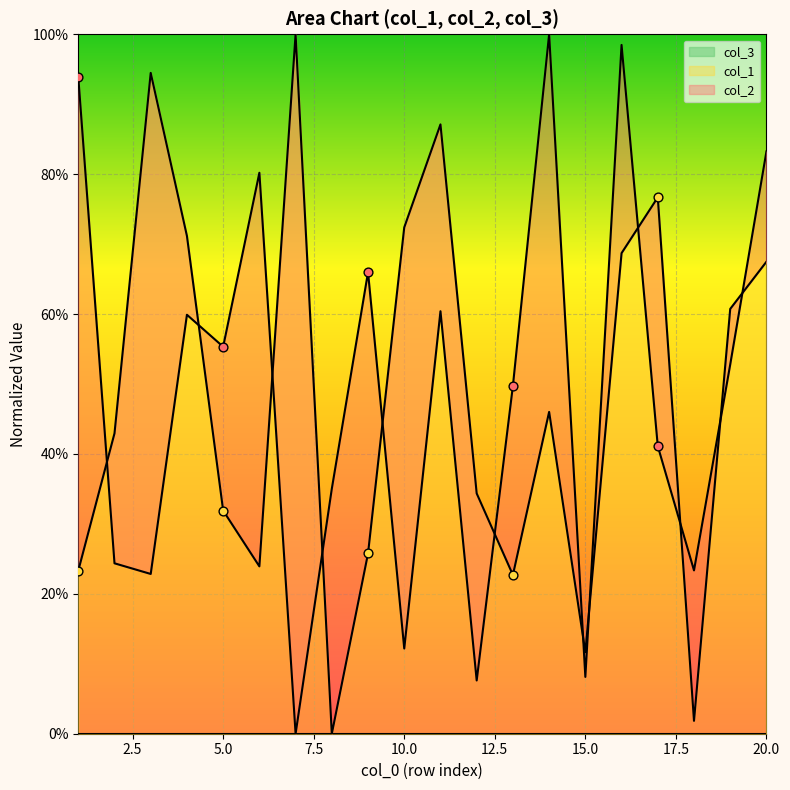

Is the value of col_1 at 7 greater than the value of col_2 at 5?

Yes